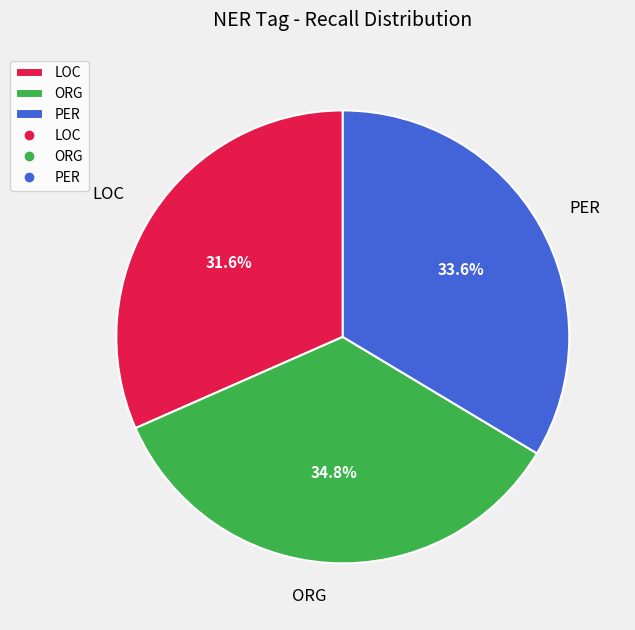

Combined, do PER and LOC account for over 50%?

Yes